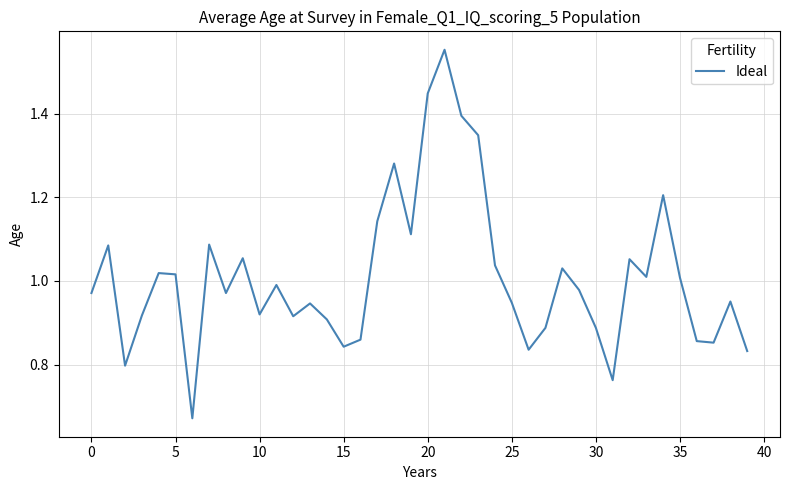

True or false: the data has more than 2 interior local peaks.

True